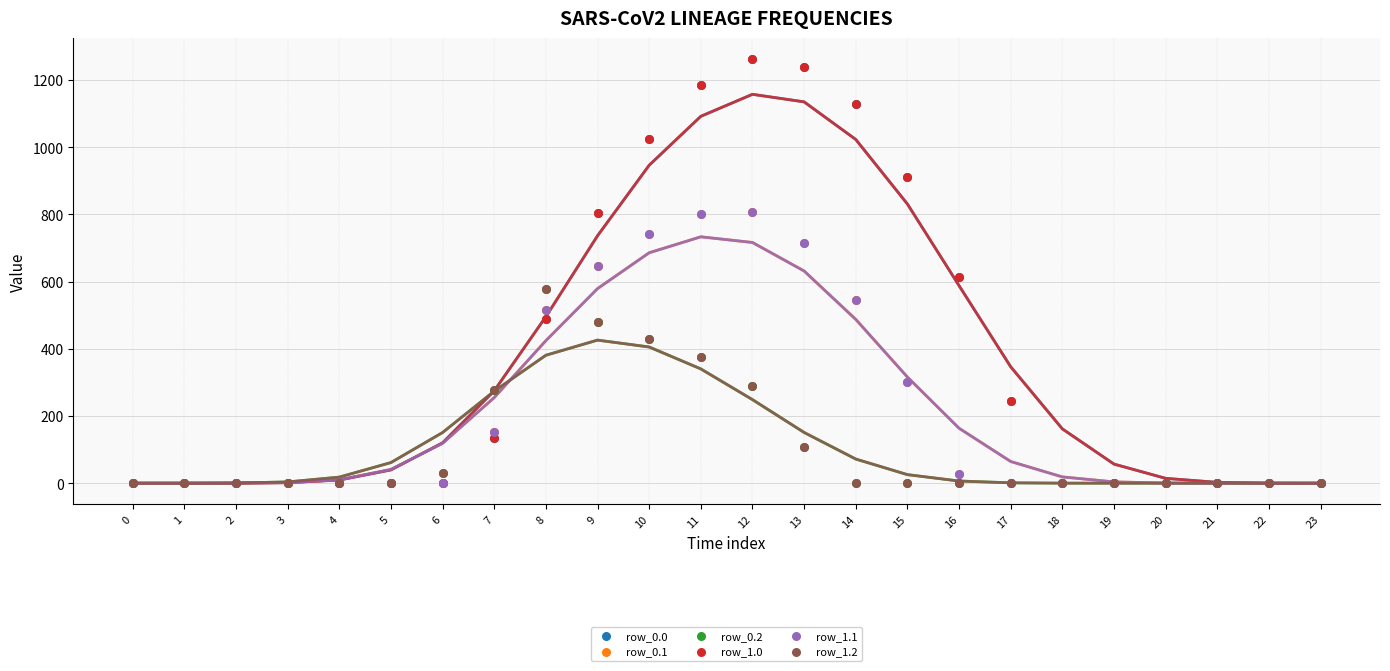

Which series has the widest spread of Y values?

row_0.0